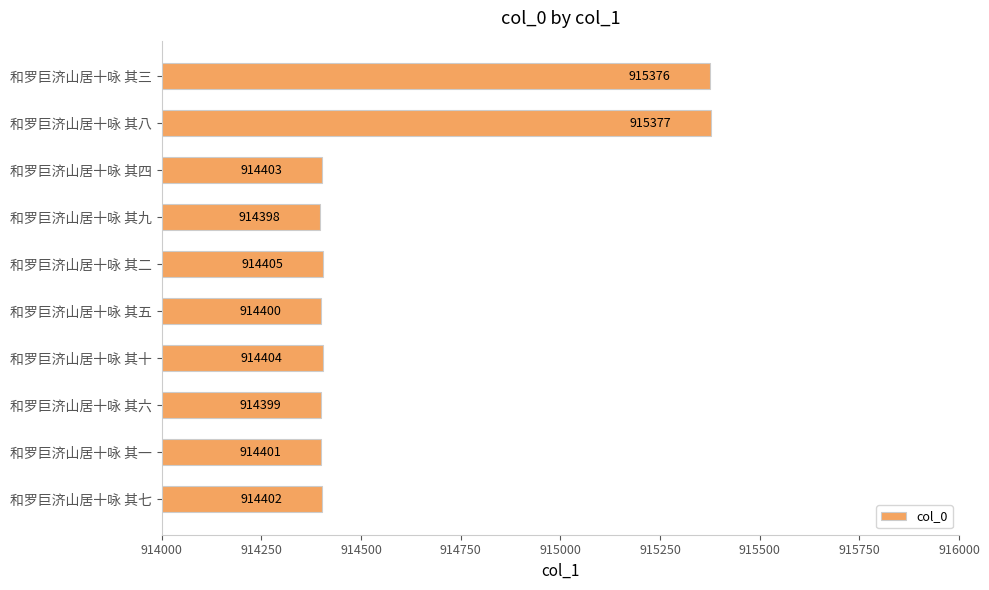

Reading top to bottom, list all the values displayed in this chart.

和罗巨济山居十咏 其三=915376	和罗巨济山居十咏 其八=915377	和罗巨济山居十咏 其四=914403	和罗巨济山居十咏 其九=914398	和罗巨济山居十咏 其二=914405	和罗巨济山居十咏 其五=914400	和罗巨济山居十咏 其十=914404	和罗巨济山居十咏 其六=914399	和罗巨济山居十咏 其一=914401	和罗巨济山居十咏 其七=914402